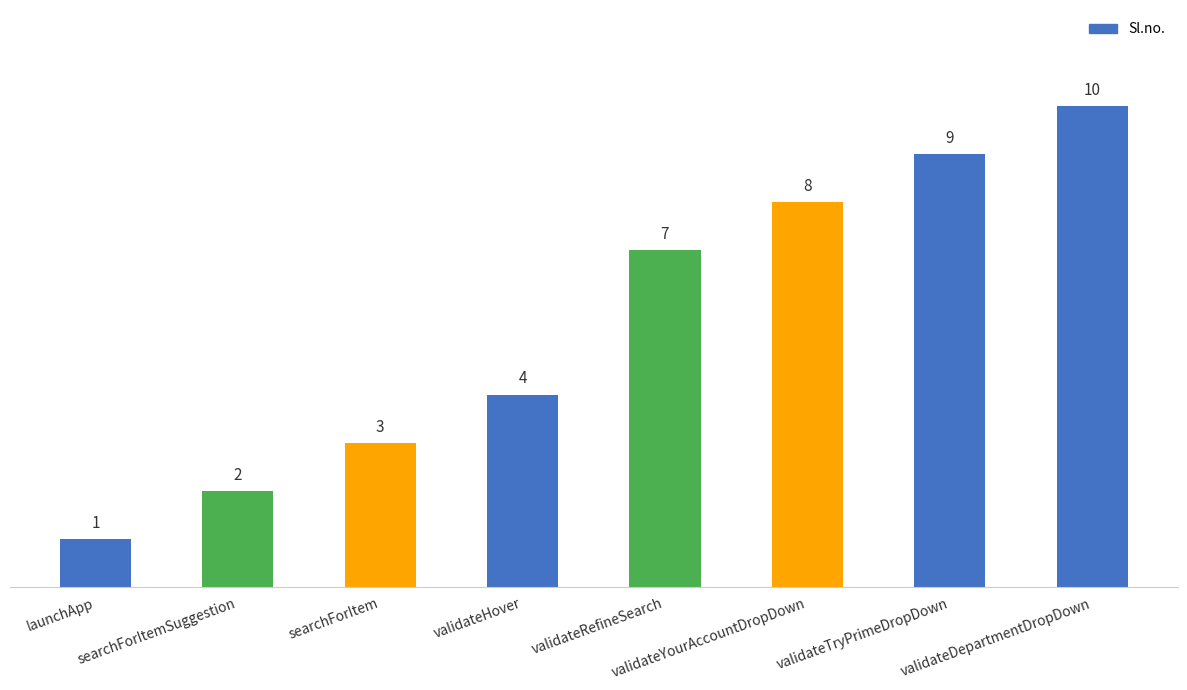

What is the smallest value displayed?

1